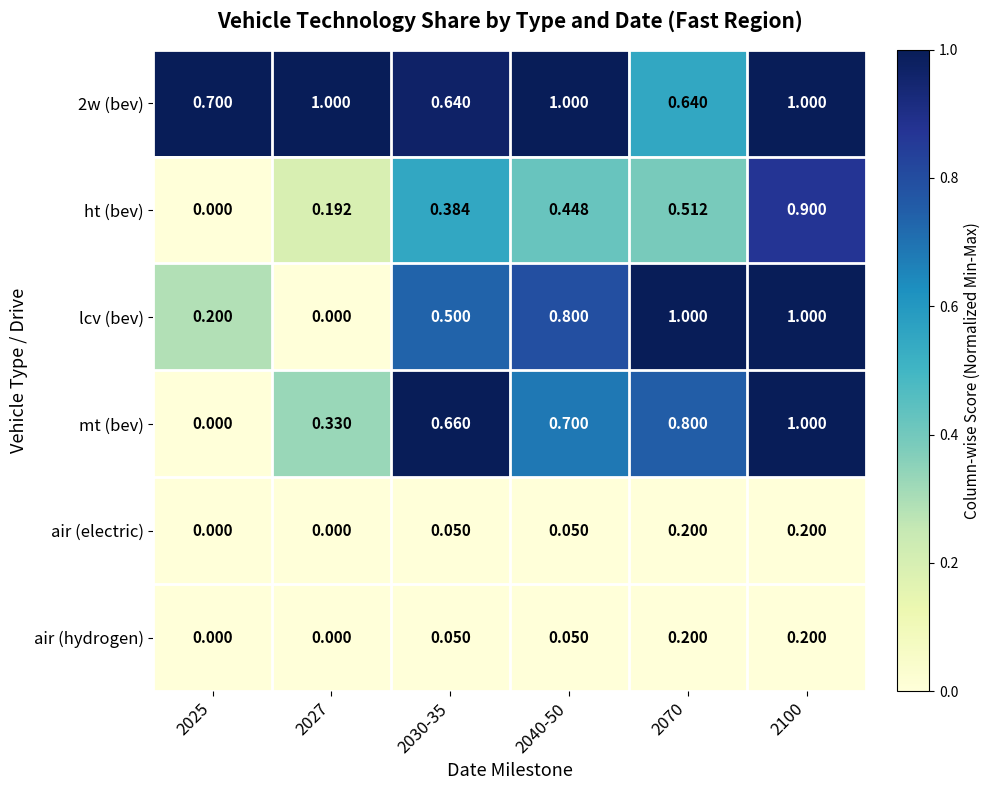

Is the value of 2w (bev) at 2030-35 greater than the value of lcv (bev) at 2025?

Yes